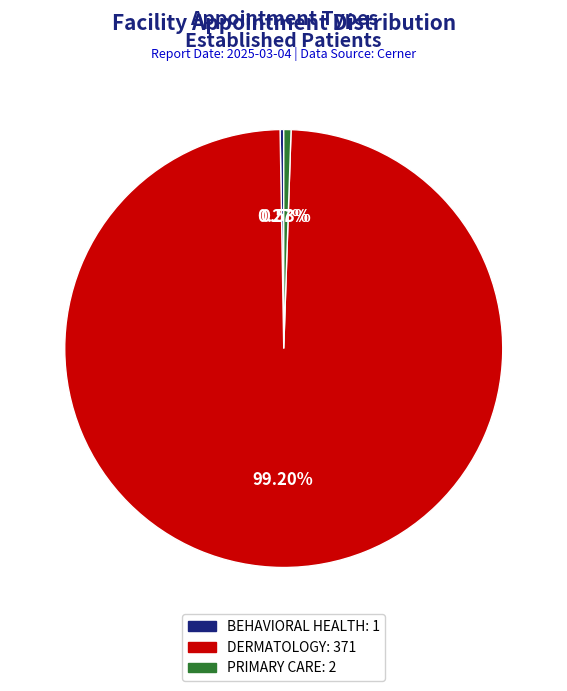

What is the majority slice?

DERMATOLOGY